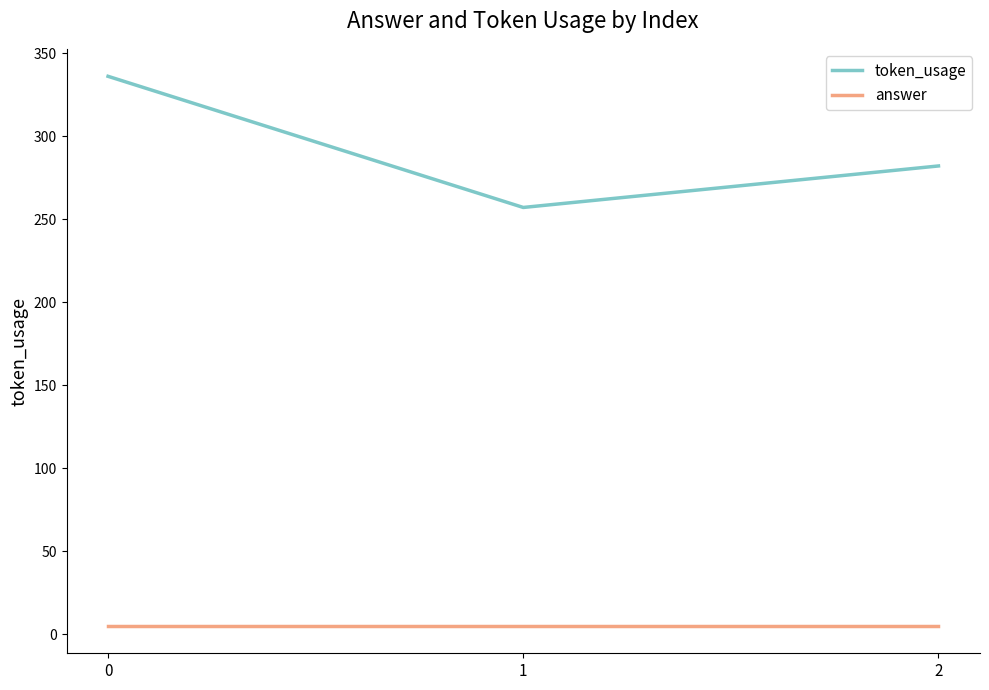

What is the sum of the answer values at 2 and 0?

10